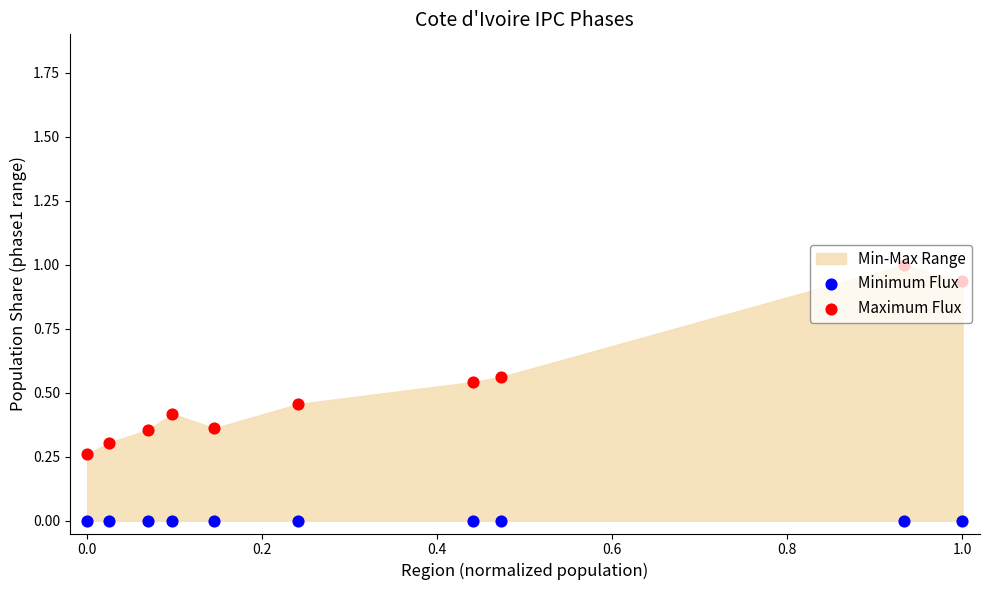

Which series has the largest total across all categories?

Maximum Flux